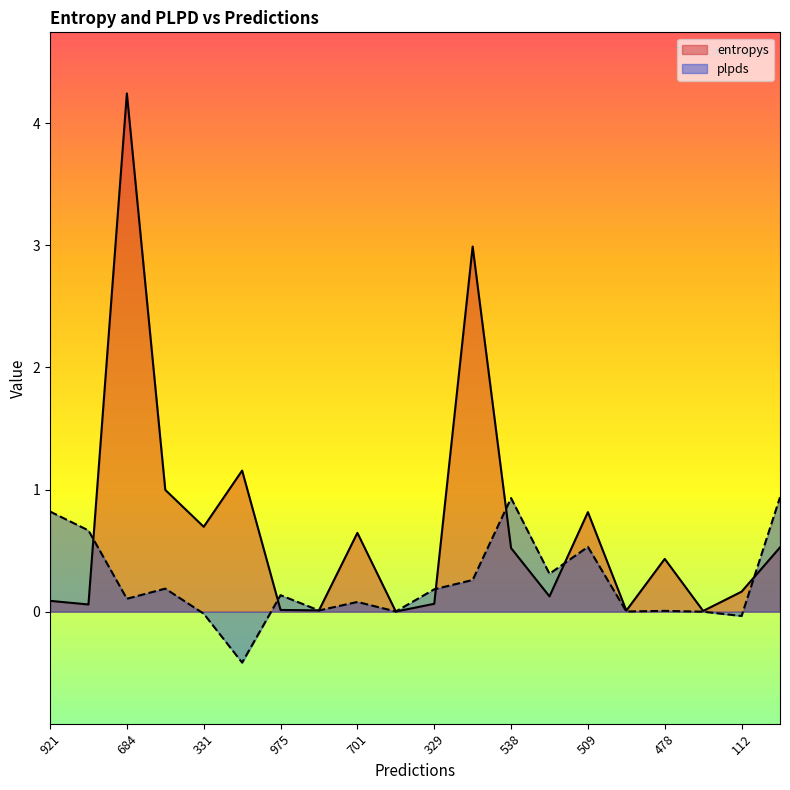

How many interior local valleys does the plpds series have?

7